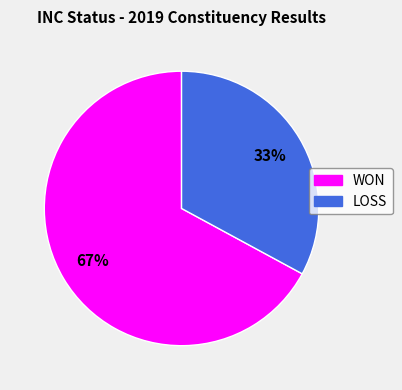

Is it true that WON is 74% of the pie?

False